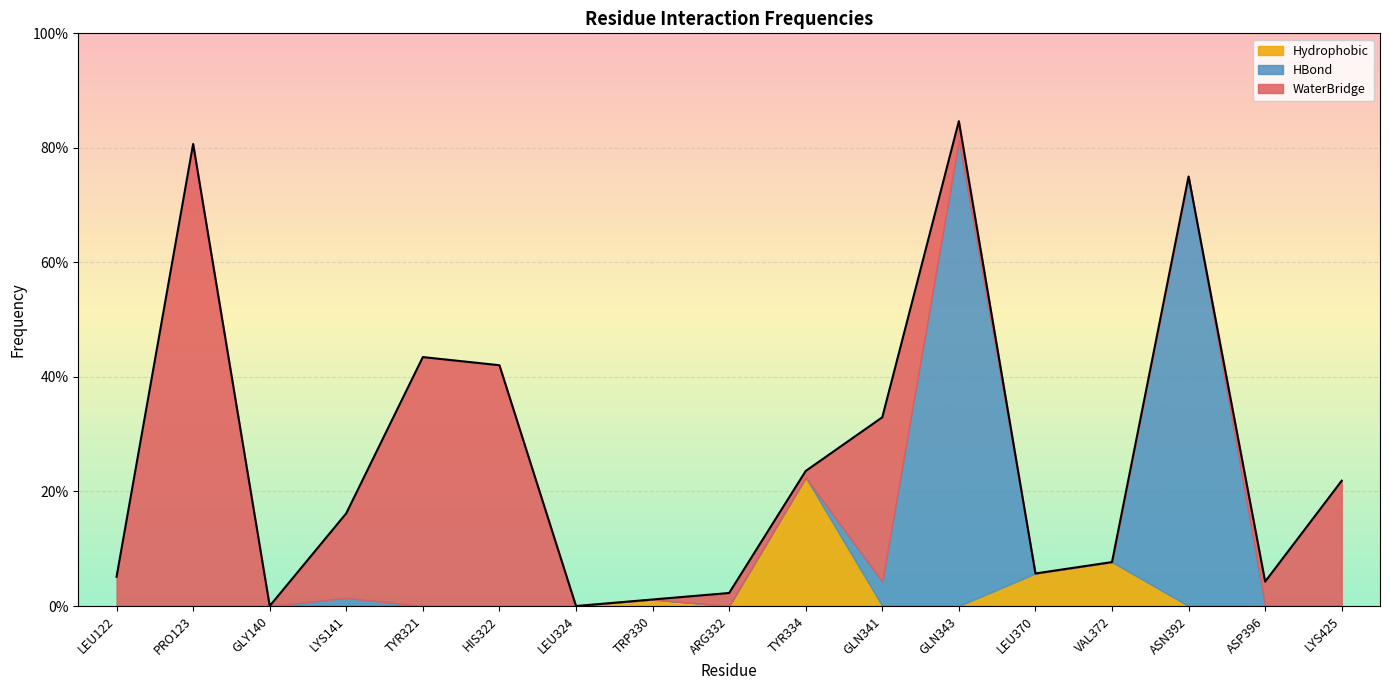

The HBond series shows 0.3 at LEU122. True or false?

False